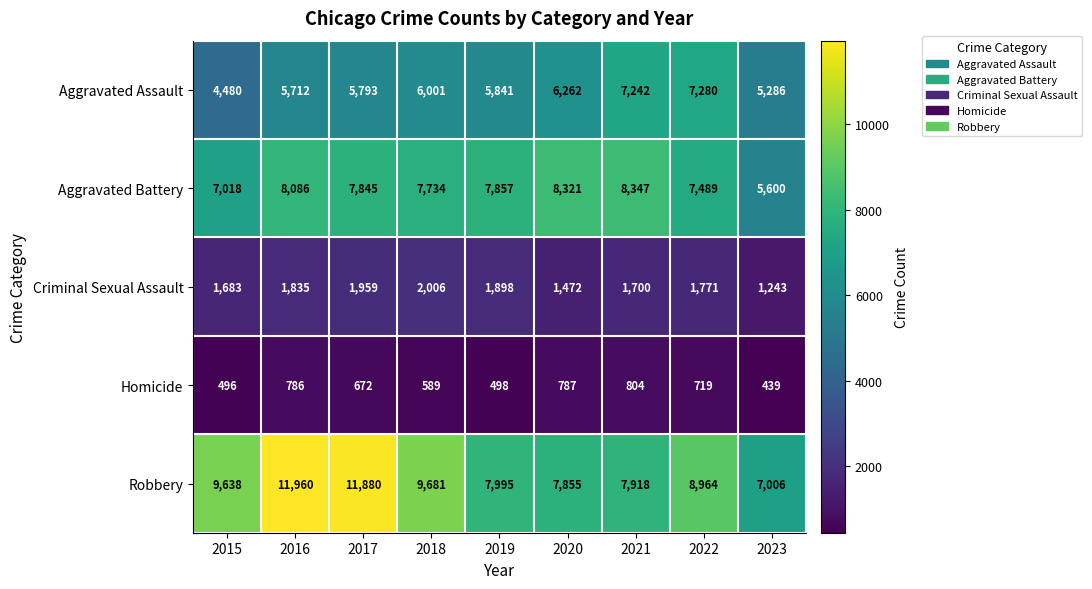

Which label corresponds to the smallest value in the chart?

2023